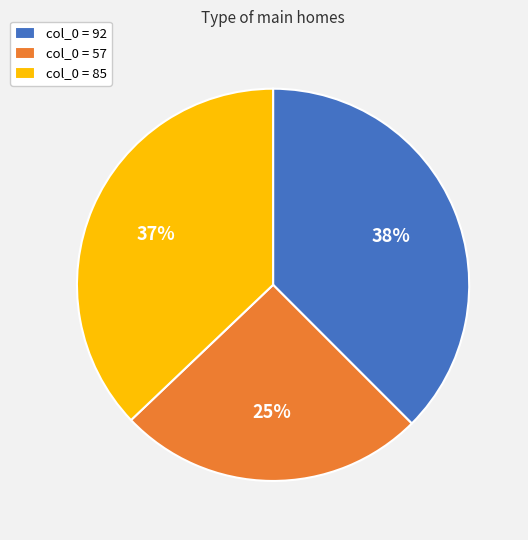

Which slice is the smallest?

col_0 = 57